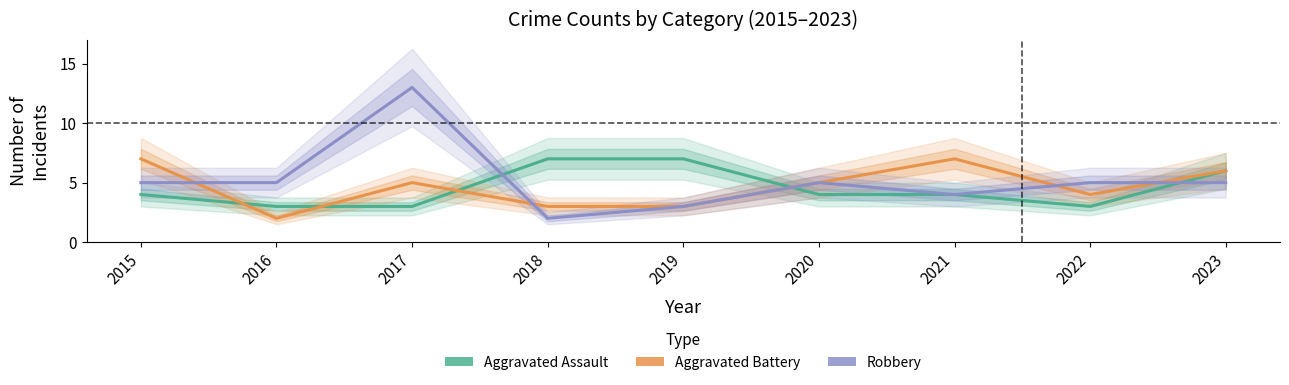

Reading right to left, what are all the values shown in this chart?

Aggravated Assault: 6	3	4	4	7	7	3	3	4
Aggravated Battery: 6	4	7	5	3	3	5	2	7
Robbery: 5	5	4	5	3	2	13	5	5